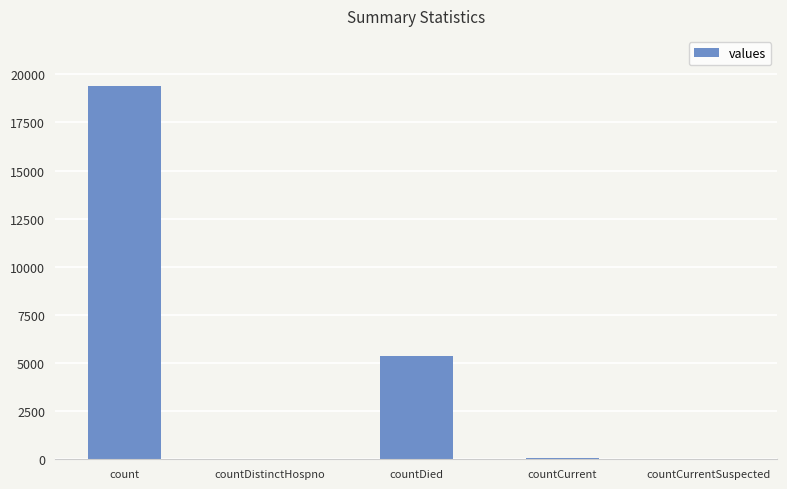

What is the greatest value displayed?

19420